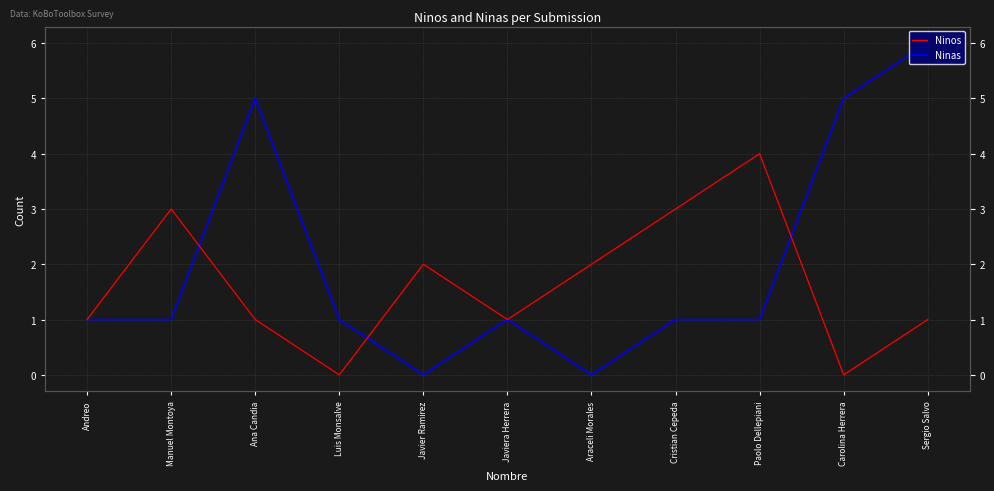

What is the sum of all Ninas values?

22